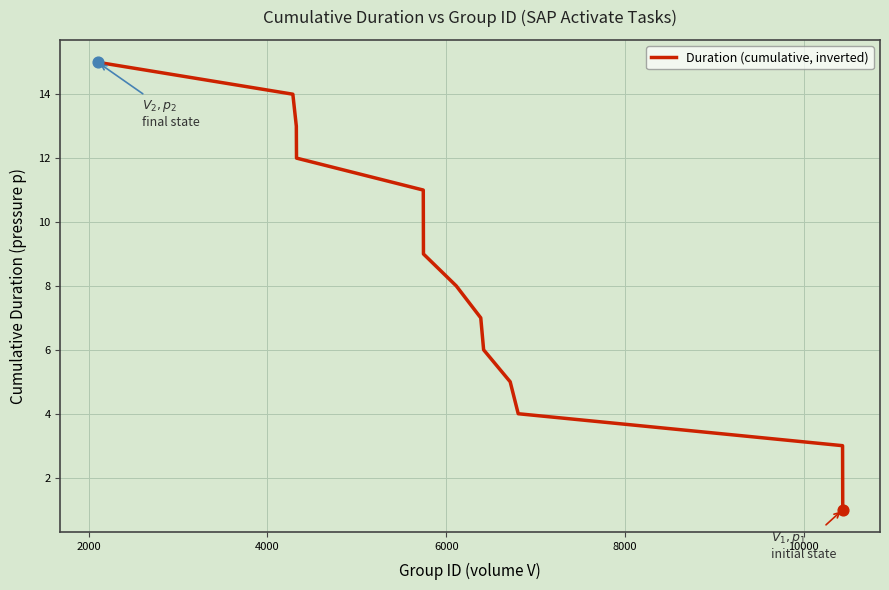

What is the difference between the maximum and minimum values?

14